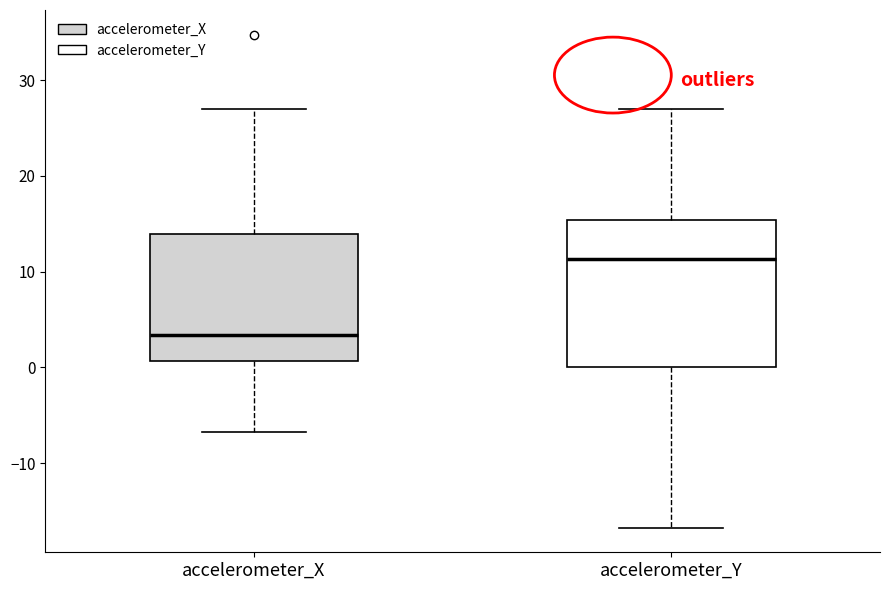

Reading left to right, transcribe this box plot: for each box, give where its median line is, the range the box spans, and where its two whiskers end, as read against the y-axis. The values are not printed on the chart, so give them approximately, as read against the axis.

accelerometer_X: median 3, box 1 to 14, whiskers -7 to 27
accelerometer_Y: median 11, box 0 to 15, whiskers -17 to 27